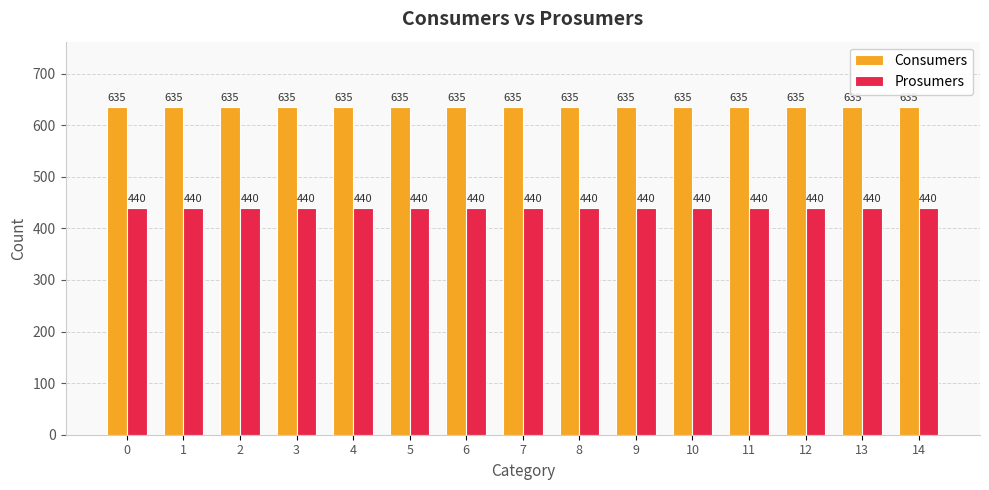

How many data points does each series have?

15